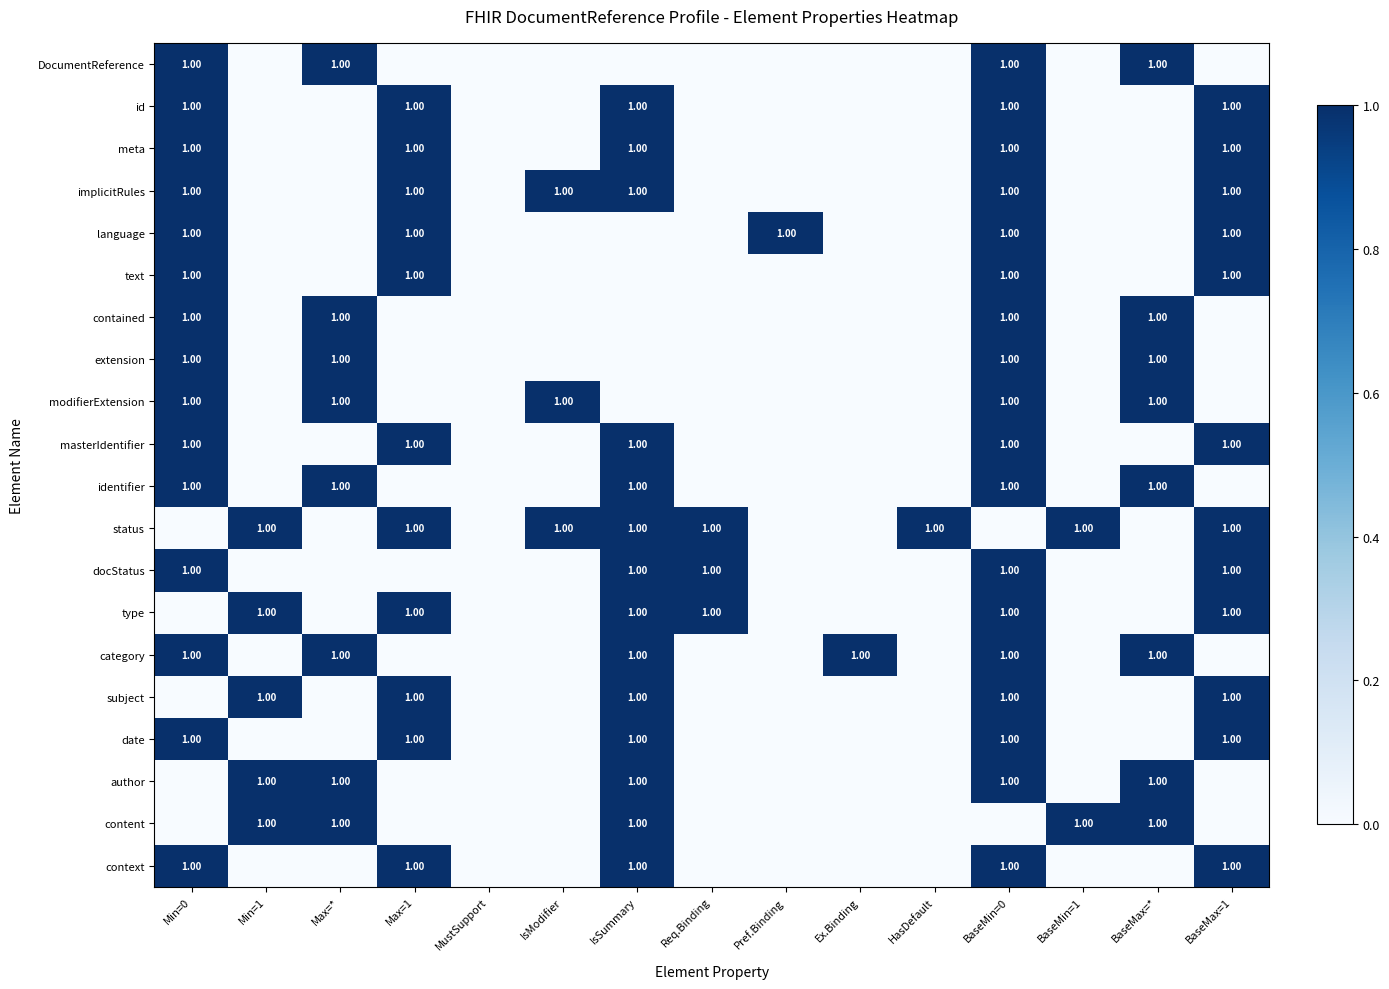

At which category does the chart reach its minimum across all series?

Min=1